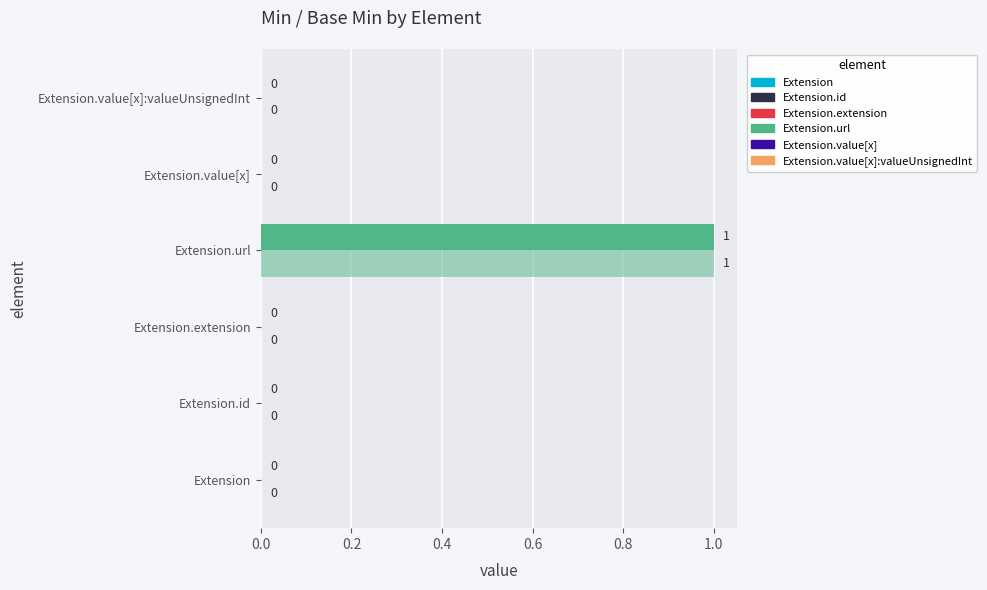

How many series are shown in this chart?

2